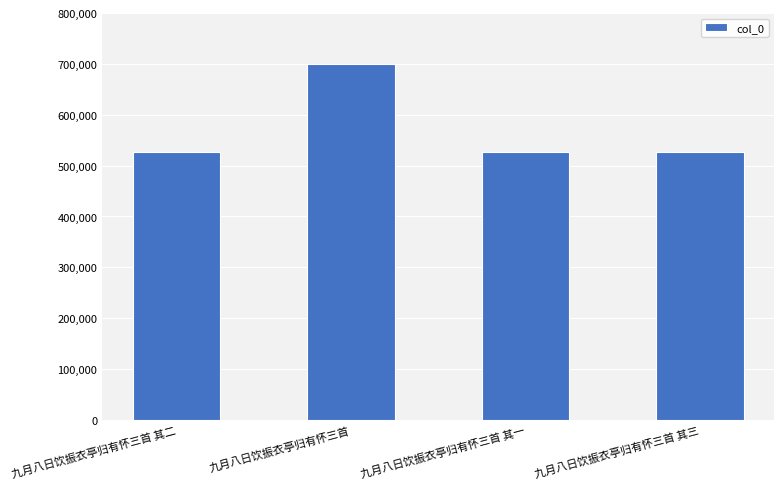

Between 九月八日饮振衣亭归有怀三首 其一 and 九月八日饮振衣亭归有怀三首, which is larger?

九月八日饮振衣亭归有怀三首